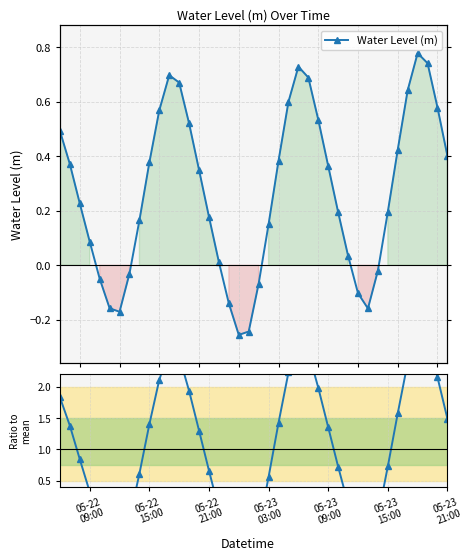

Rank the series by their maximum value, from highest to lowest.

Ratio to mean, Water Level (m)